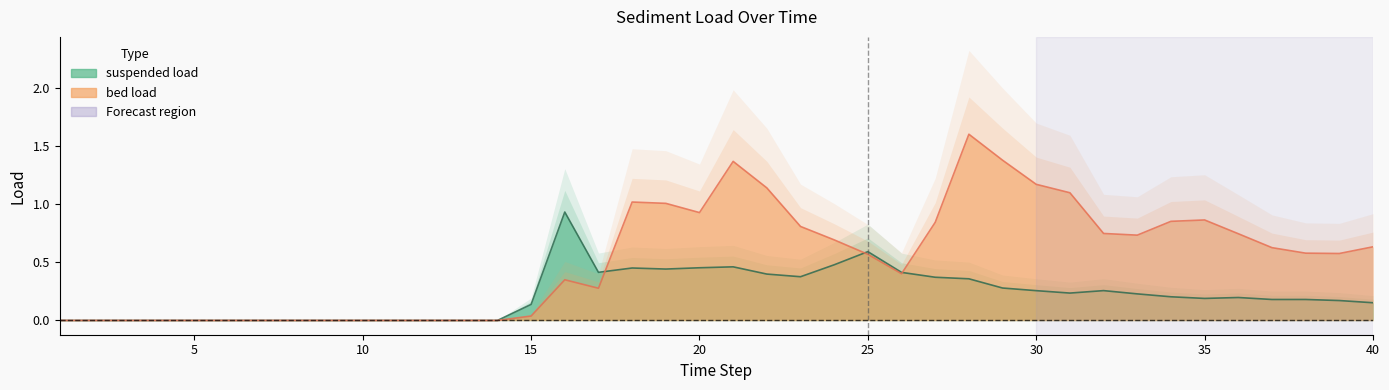

True or false: suspended load has more than 2 interior local peaks.

True